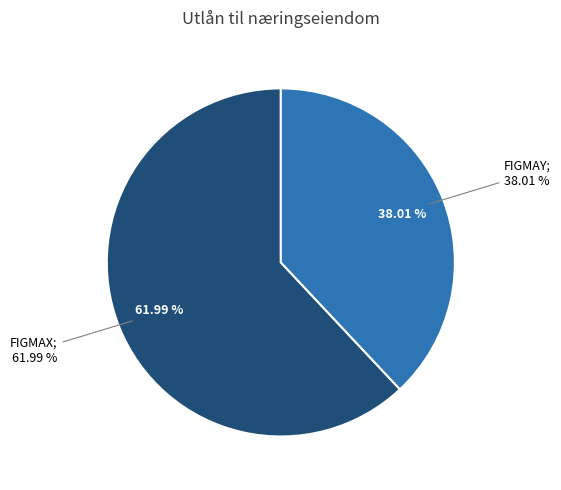

To the nearest percent, what percentage of the pie is FigmaY?

38%